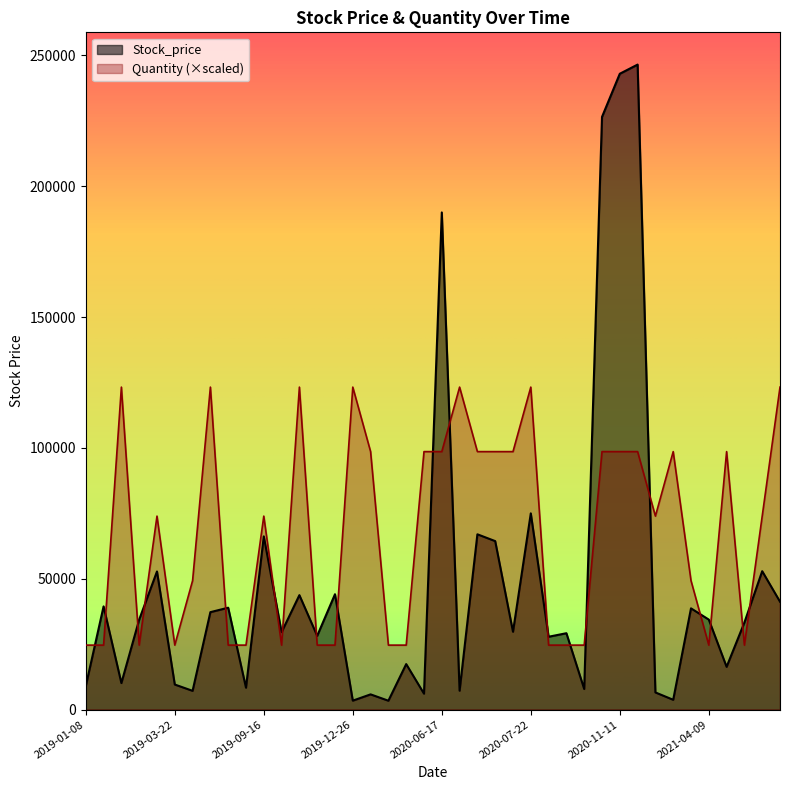

Reading left to right, list all the values displayed in this chart.

Stock_price: 8980	39450	10150	34400	52800	9590	7180	37250	38950	8380	66200	29600	43750	28200	44100	3430	5830	3400	17400	6100	190000	7230	67000	64400	29750	75000	27850	29200	7880	226500	243000	246500	6570	3760	38700	34400	16350	33300	52900	41250
Quantity: 24650	24650	123250	24650	73950	24650	49300	123250	24650	24650	73950	24650	123250	24650	24650	123250	98600	24650	24650	98600	98600	123250	98600	98600	98600	123250	24650	24650	24650	98600	98600	98600	73950	98600	49300	24650	98600	24650	73950	123250